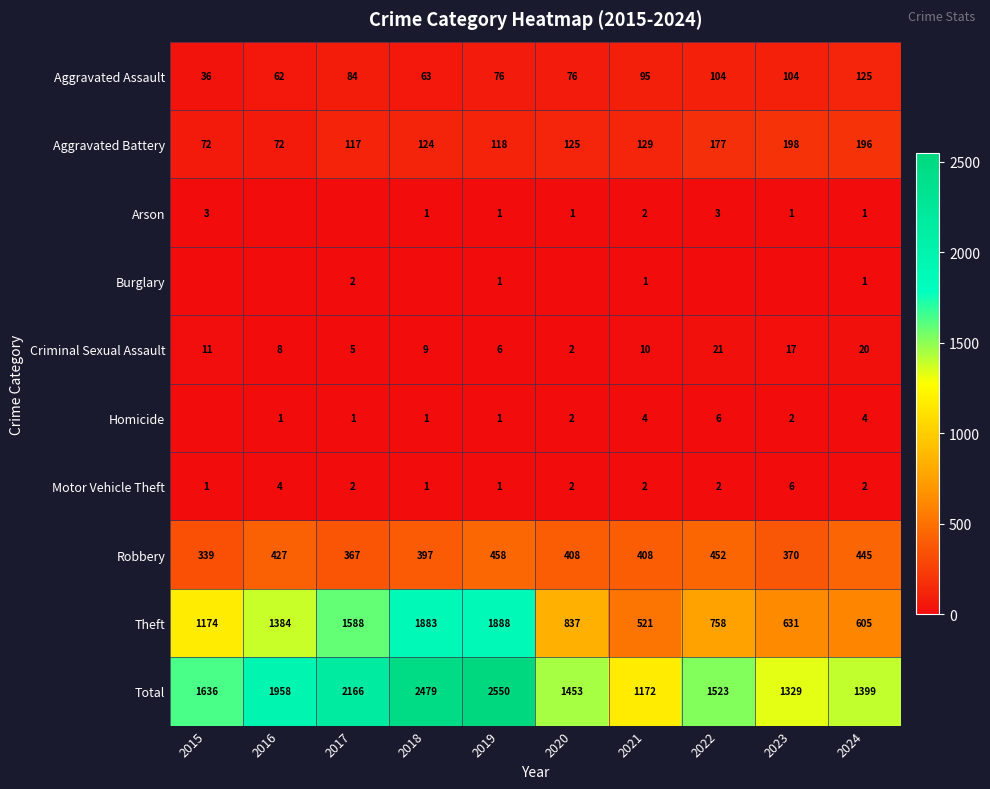

The Aggravated Assault series shows 36 at 2015. True or false?

True